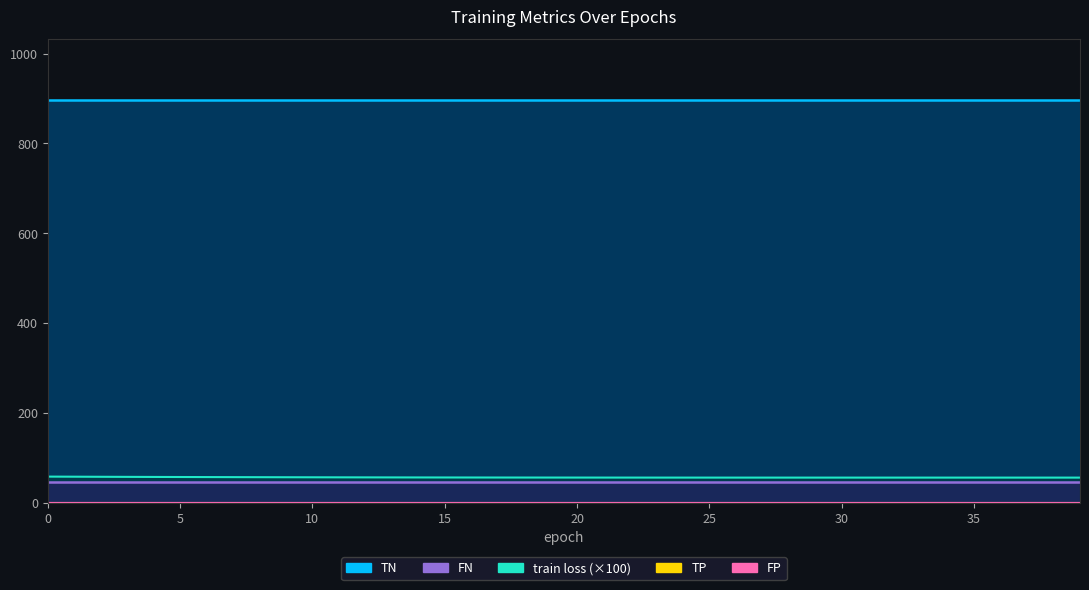

Rank the series at 32 from highest to lowest value.

TN line, train loss, FN line, TP, FP